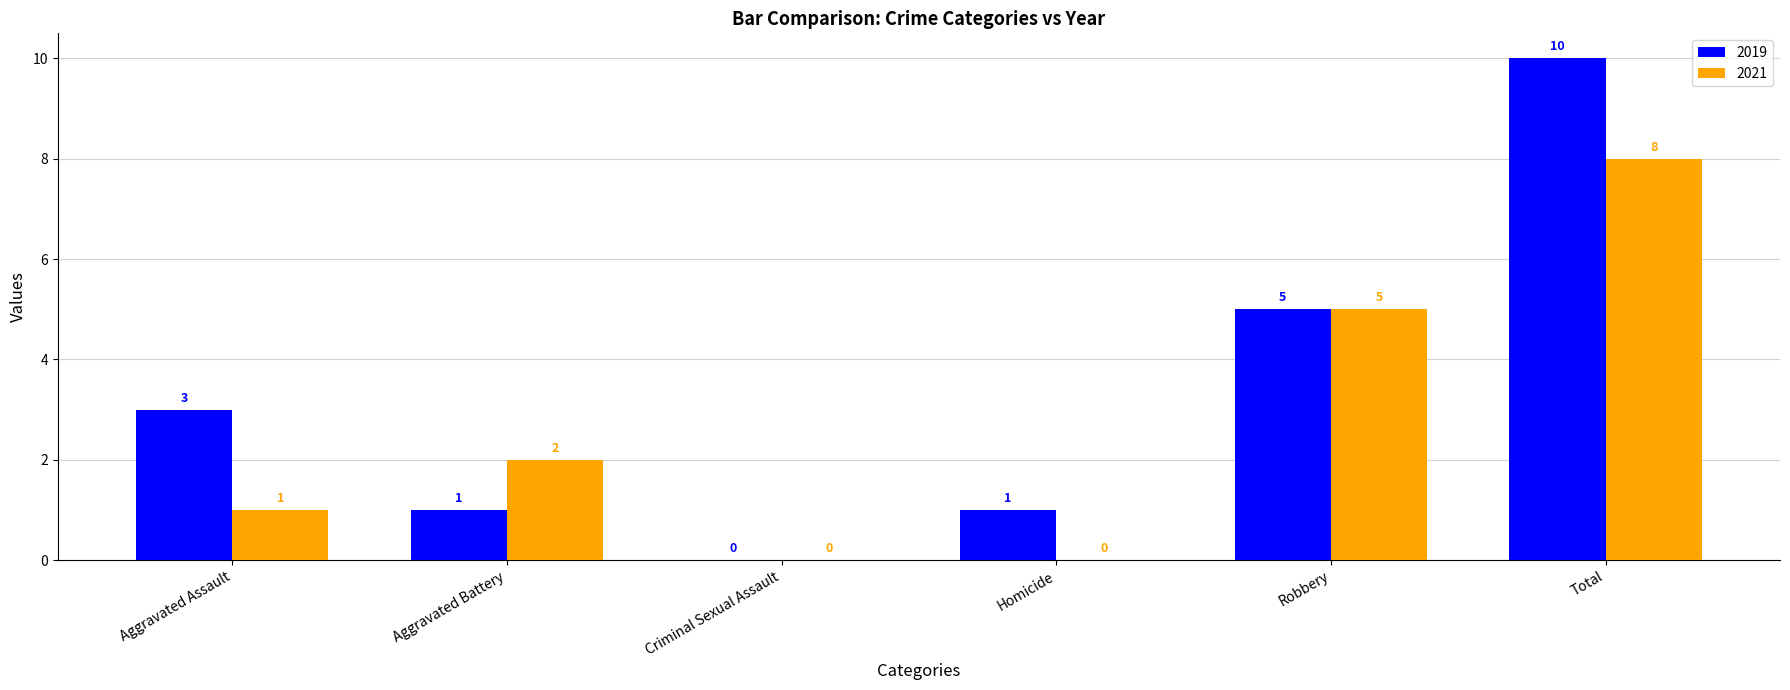

How many groups of bars are there?

6